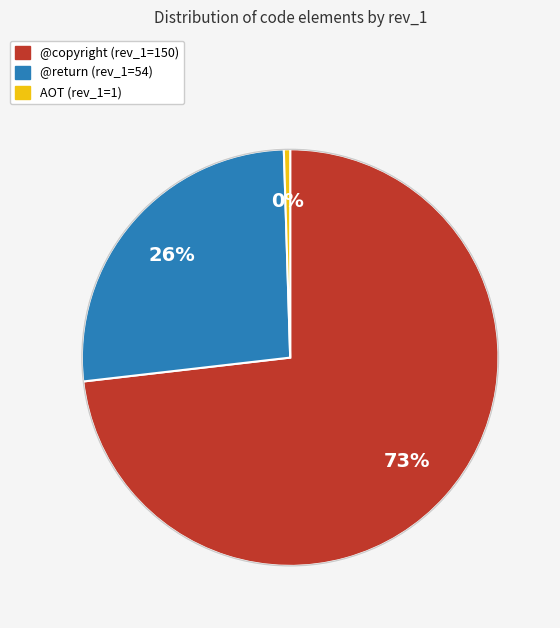

Does @copyright account for over 50% of the chart?

Yes